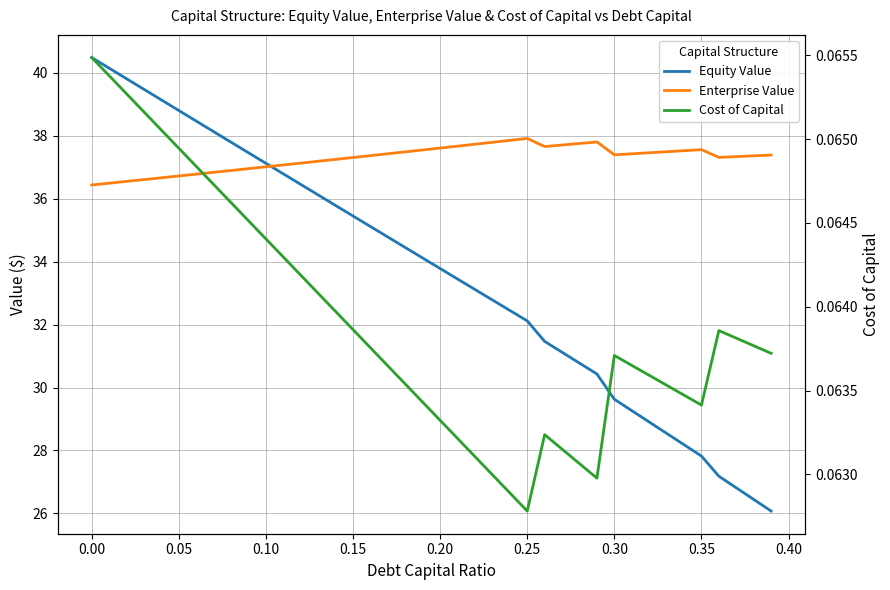

What is the difference between the maximum and minimum values in the Equity Value series?

14.4